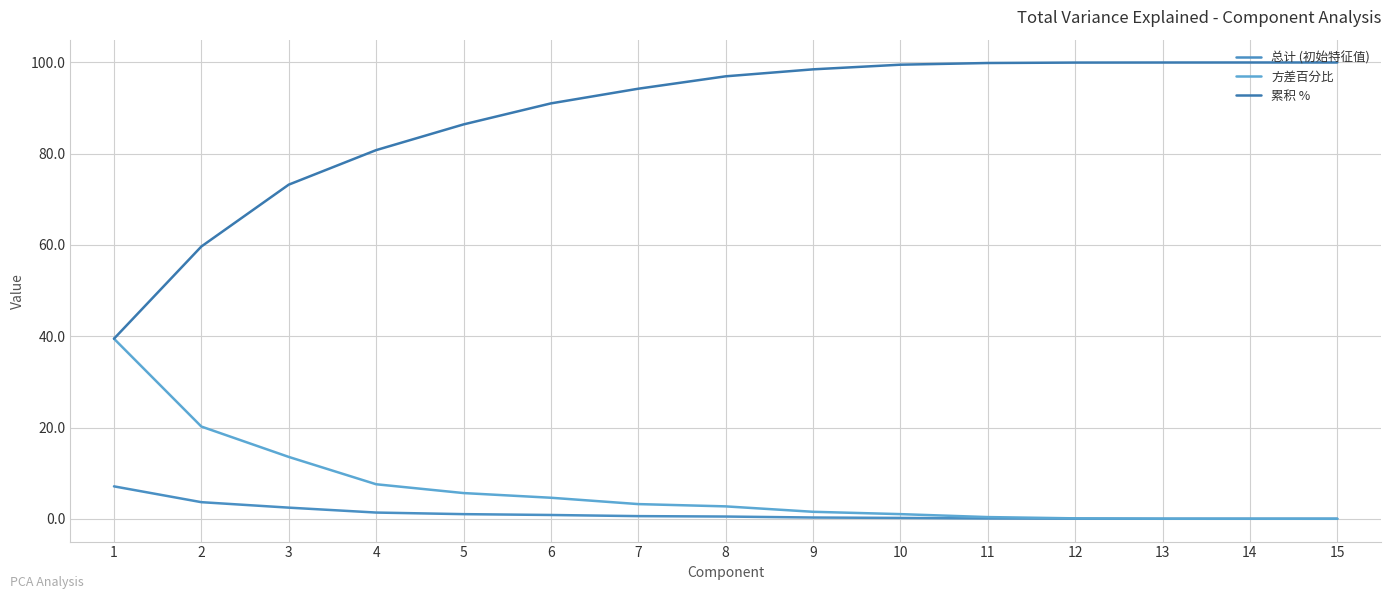

Reading left to right, list all the values displayed in this chart.

总计 (初始特征值): 1=7.1	2=3.6	3=2.4	4=1.4	5=1.0	6=0.8	7=0.6	8=0.5	9=0.3	10=0.2	11=0.1	12=0.0	13=0.0	14=0.0	15=0.0
方差百分比: 1=39.5	2=20.2	3=13.6	4=7.6	5=5.6	6=4.6	7=3.2	8=2.7	9=1.5	10=1.0	11=0.4	12=0.1	13=0.0	14=0.0	15=0.0
累积 %: 1=39.5	2=59.7	3=73.2	4=80.8	5=86.4	6=91.0	7=94.3	8=97.0	9=98.5	10=99.5	11=99.9	12=100.0	13=100.0	14=100.0	15=100.0